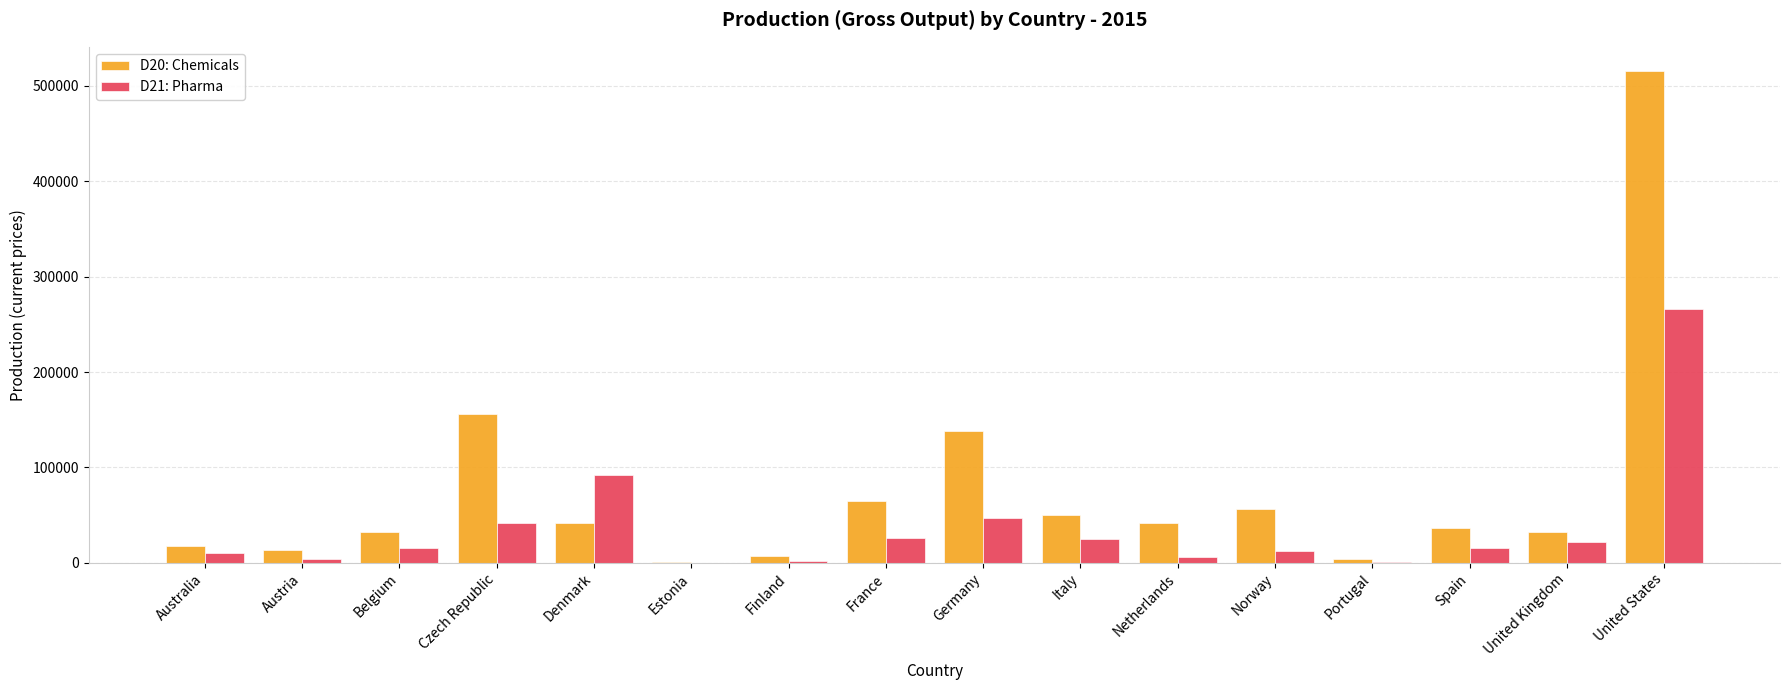

Which series changed the most between Estonia and Norway?

D20: Chemicals